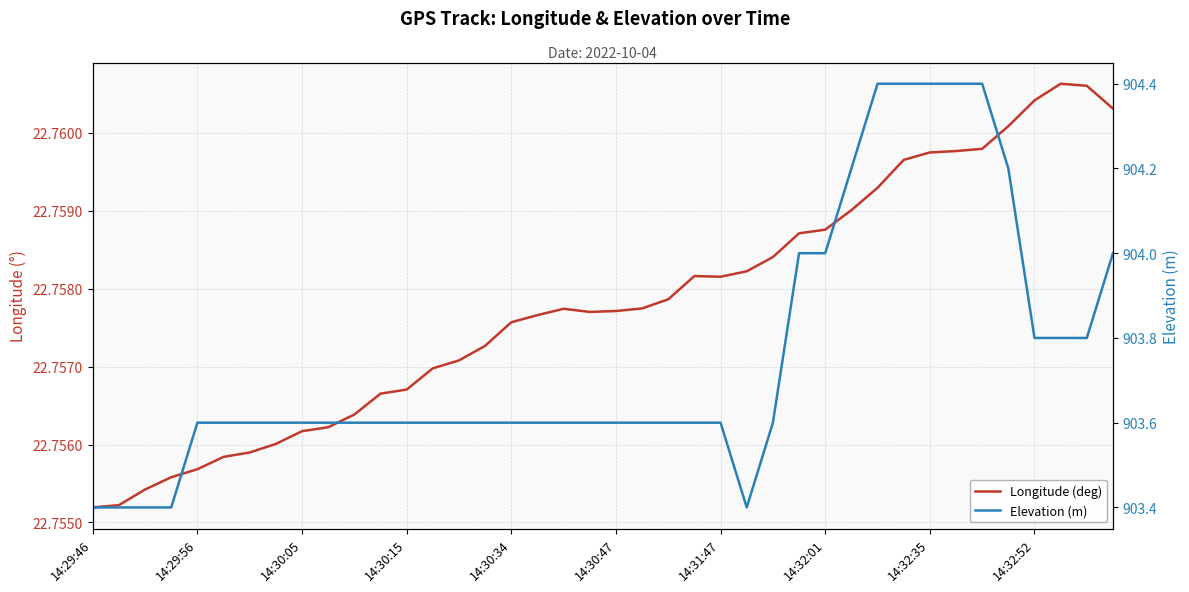

Which category has the lowest value across all series?

14:29:46